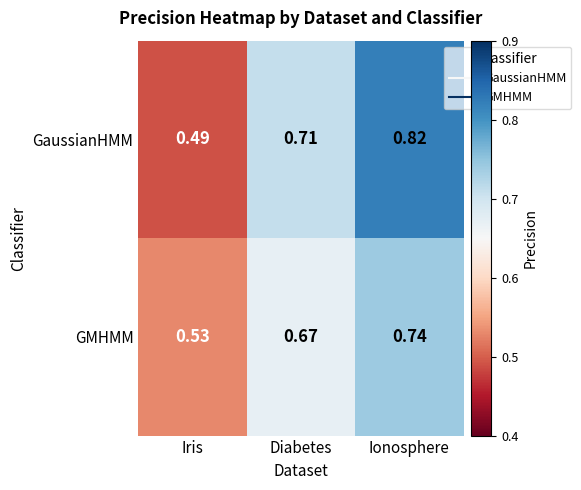

At Diabetes, list the series in order from smallest to largest.

GMHMM, GaussianHMM